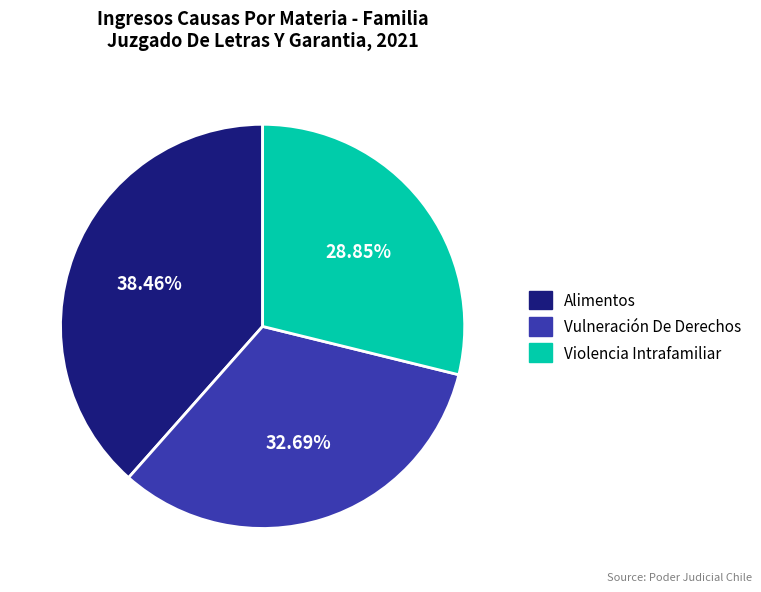

Does any single category account for the majority?

No